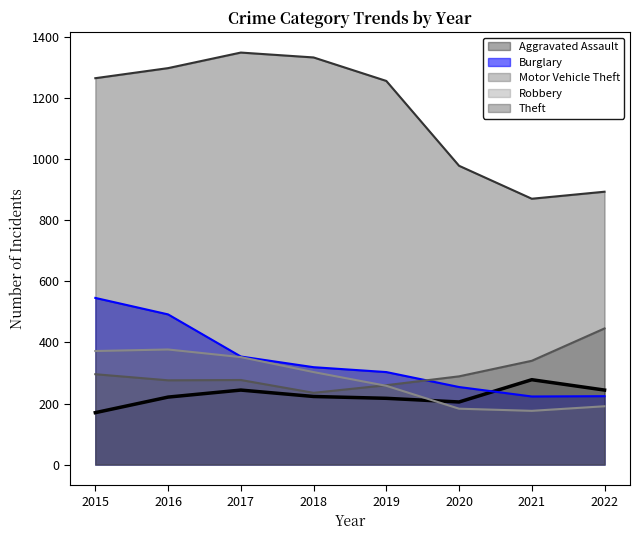

What are all the series names shown in the legend?

Aggravated Assault, Burglary, Motor Vehicle Theft, Robbery, Theft